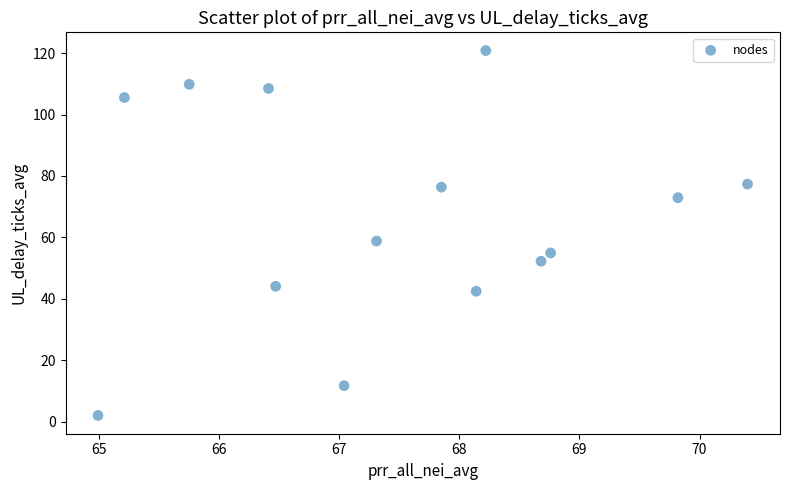

What is the range of Y values (max minus min)?

118.8